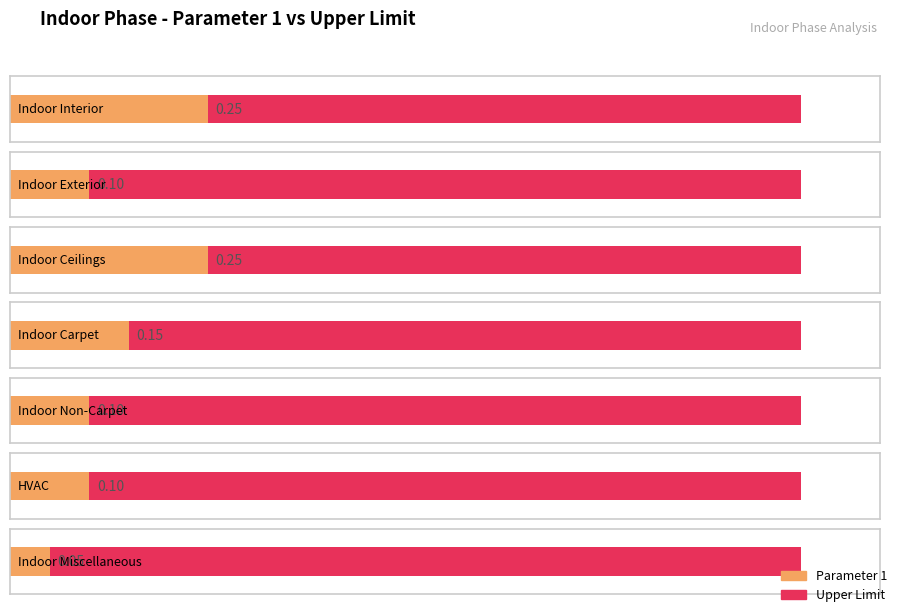

List the series in order of their peak value, lowest first.

Parameter 1, Upper Limit